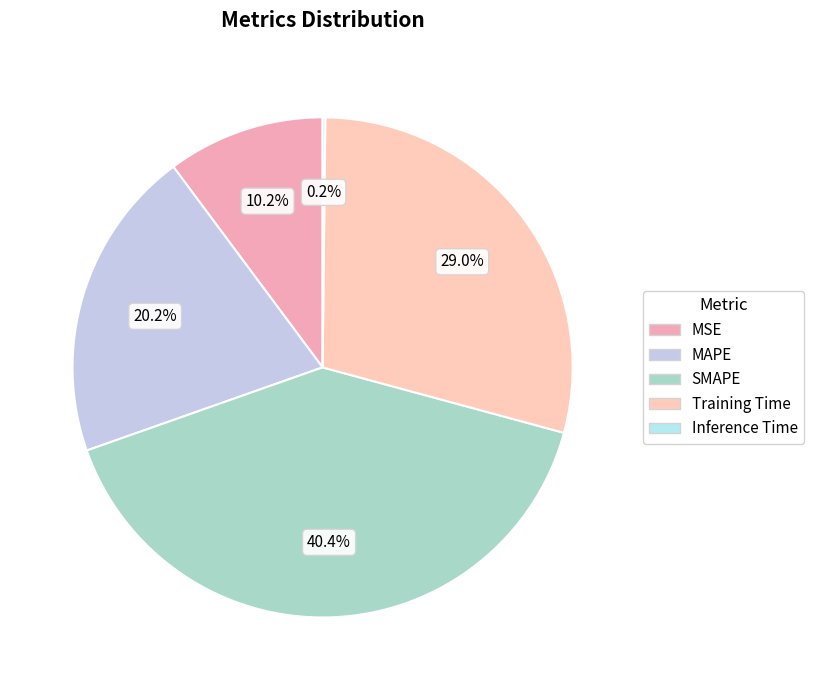

What percentage is the MSE slice, to the nearest percent?

10%